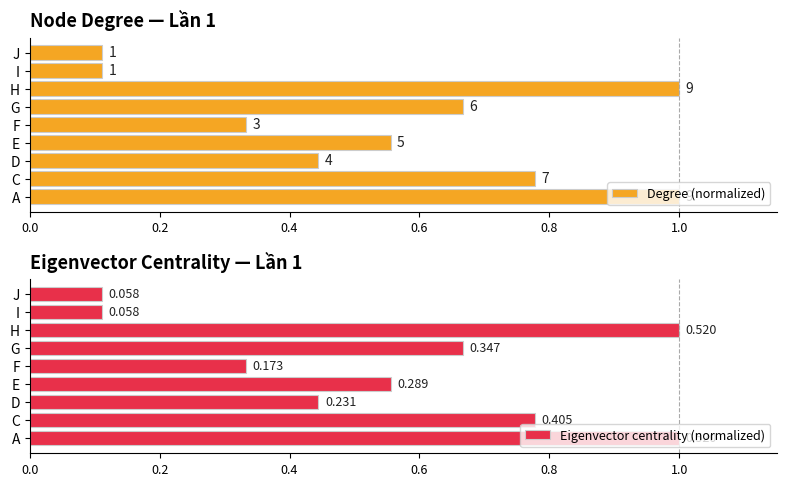

Which series changed the most between C and E?

Eigenvector centrality (normalized)